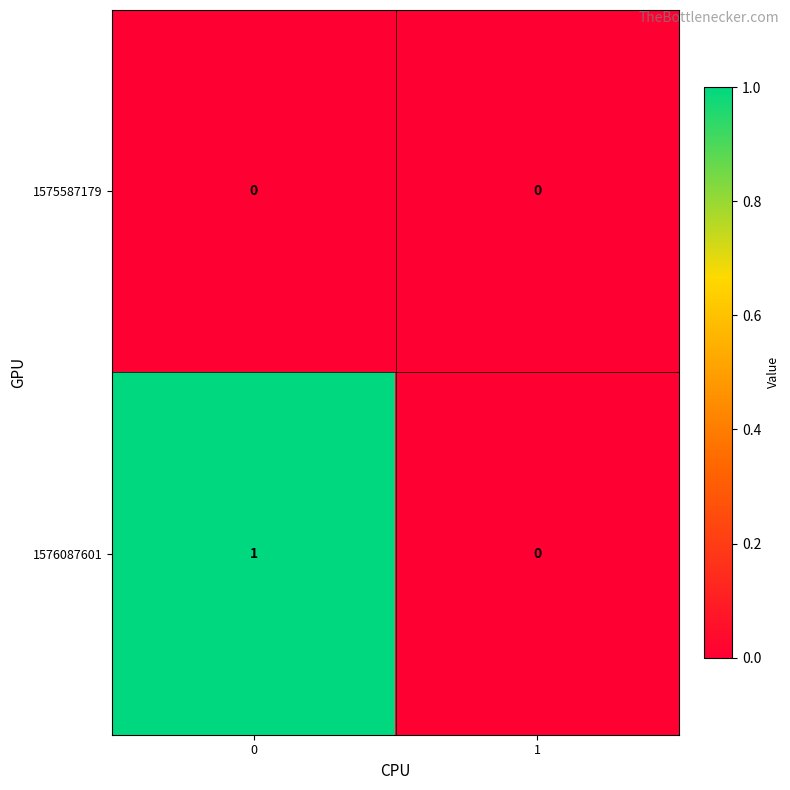

Reading left to right, list all the values displayed in this chart.

1575587179: 0	0
1576087601: 1	0